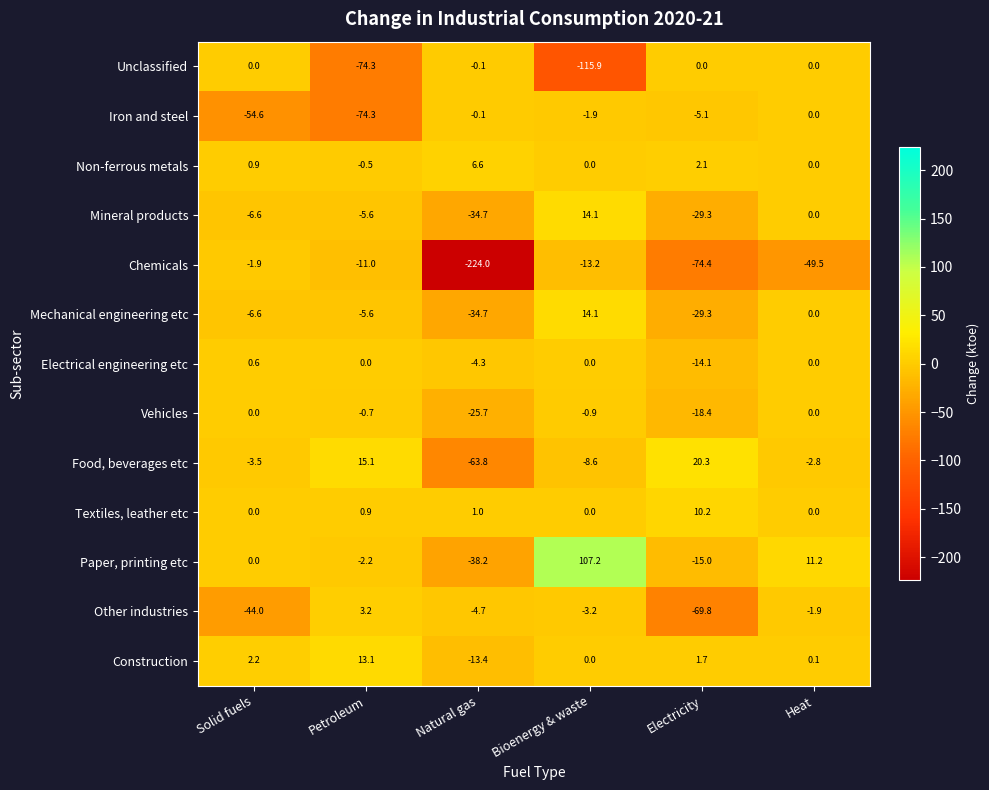

Read the Paper, printing etc value at Heat.

11.2